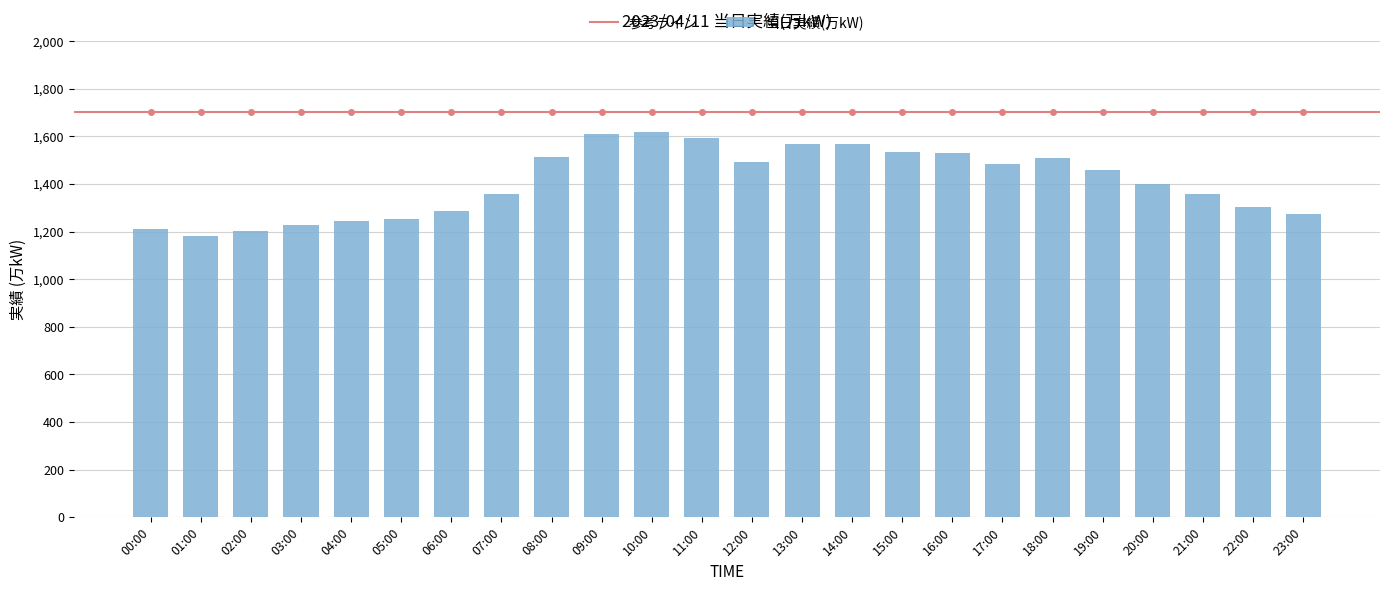

True or false: the data shows 1514 at 08:00.

True